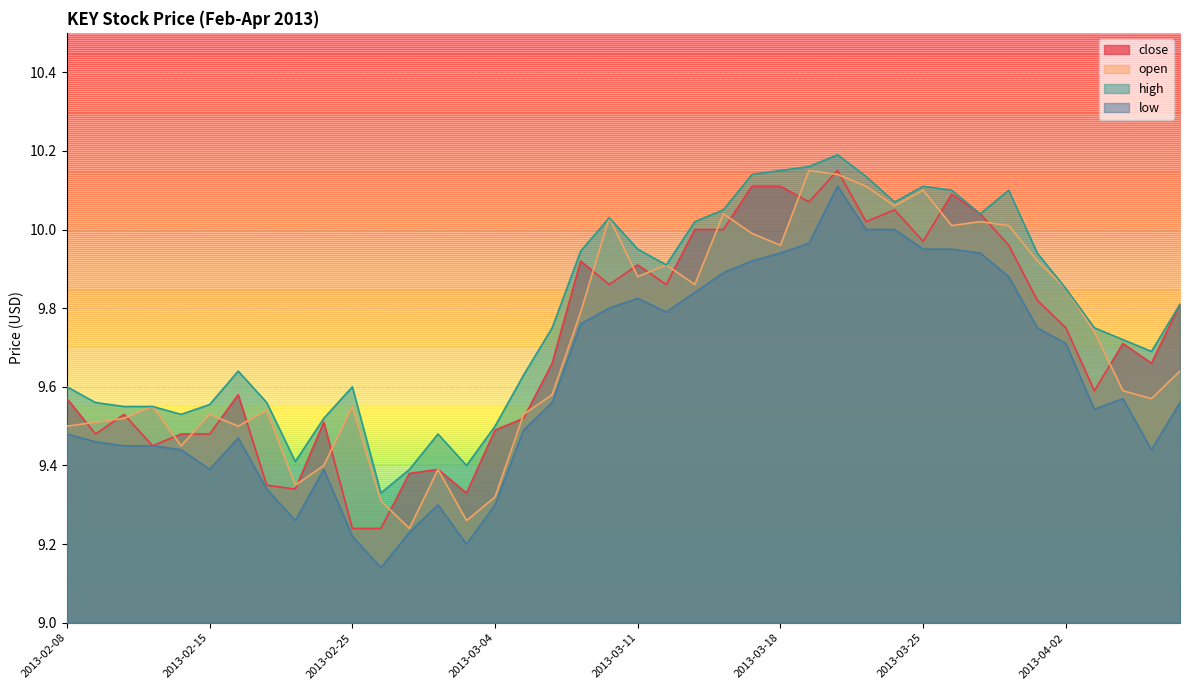

Which has a higher value, 2013-04-08 or 2013-02-13?

2013-04-08